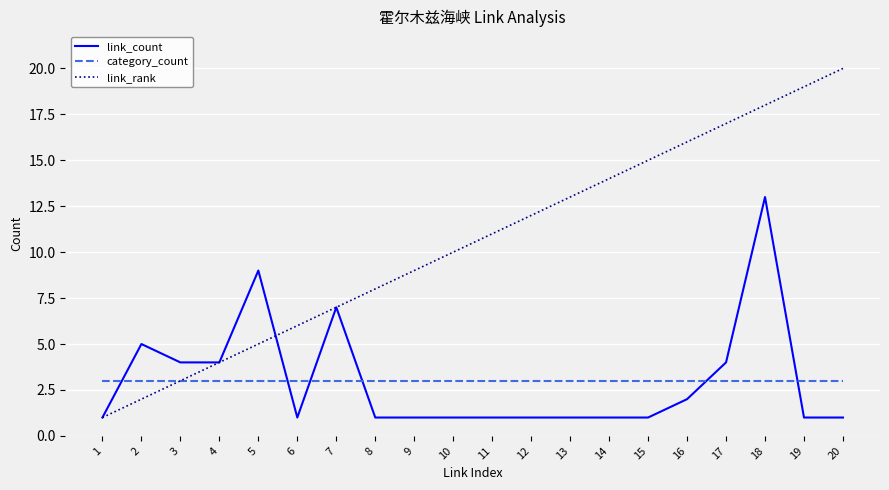

Which series has the largest total across all categories?

link_rank